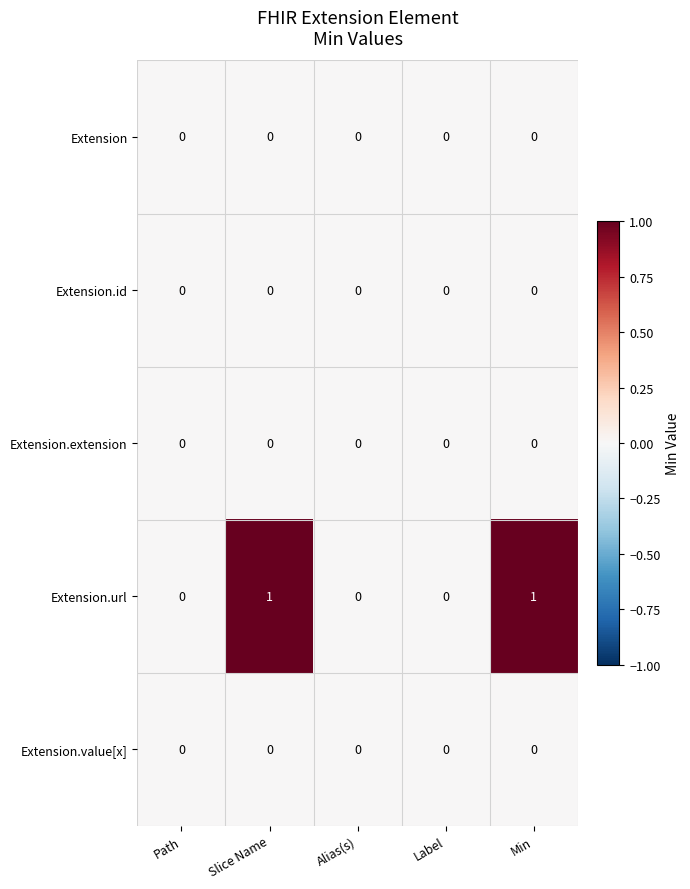

Reading left to right, extract all data points from this chart.

Extension: Path=0	Slice Name=0	Alias(s)=0	Label=0	Min=0
Extension.id: Path=0	Slice Name=0	Alias(s)=0	Label=0	Min=0
Extension.extension: Path=0	Slice Name=0	Alias(s)=0	Label=0	Min=0
Extension.url: Path=0	Slice Name=1	Alias(s)=0	Label=0	Min=1
Extension.value[x]: Path=0	Slice Name=0	Alias(s)=0	Label=0	Min=0